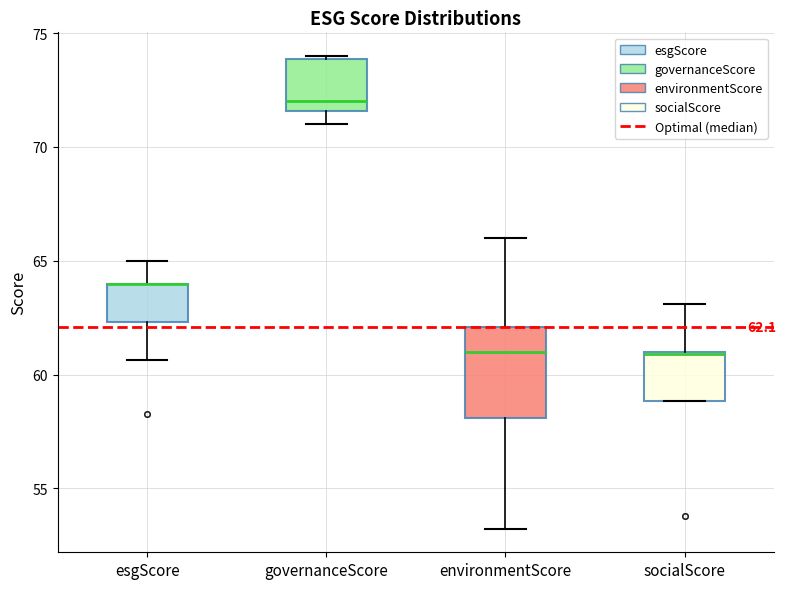

Comparing the boxes themselves (not the whiskers), which one is the tallest?

environmentScore